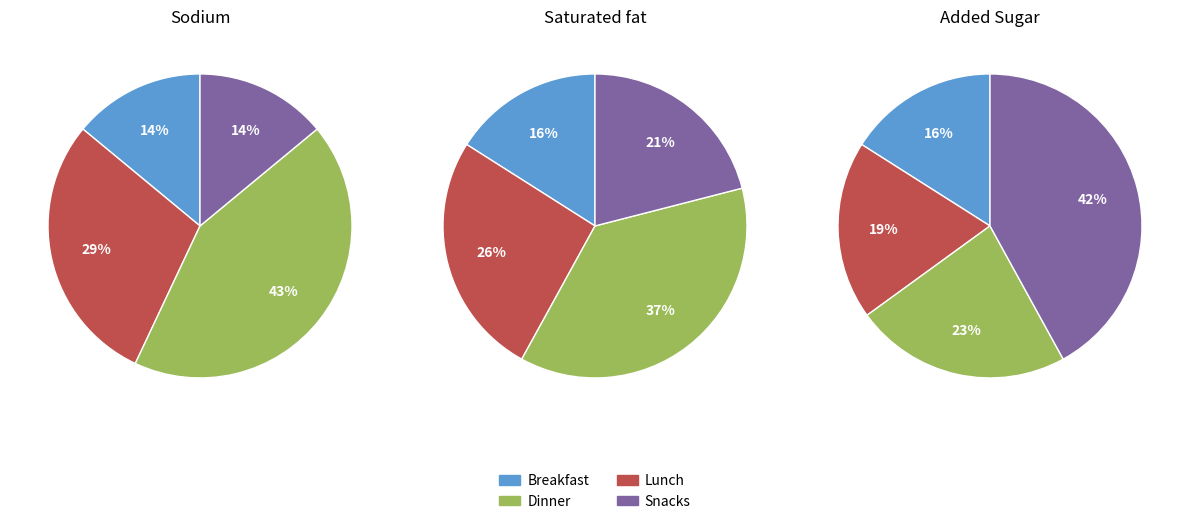

True or false: point3 accounts for 30% of the total.

True